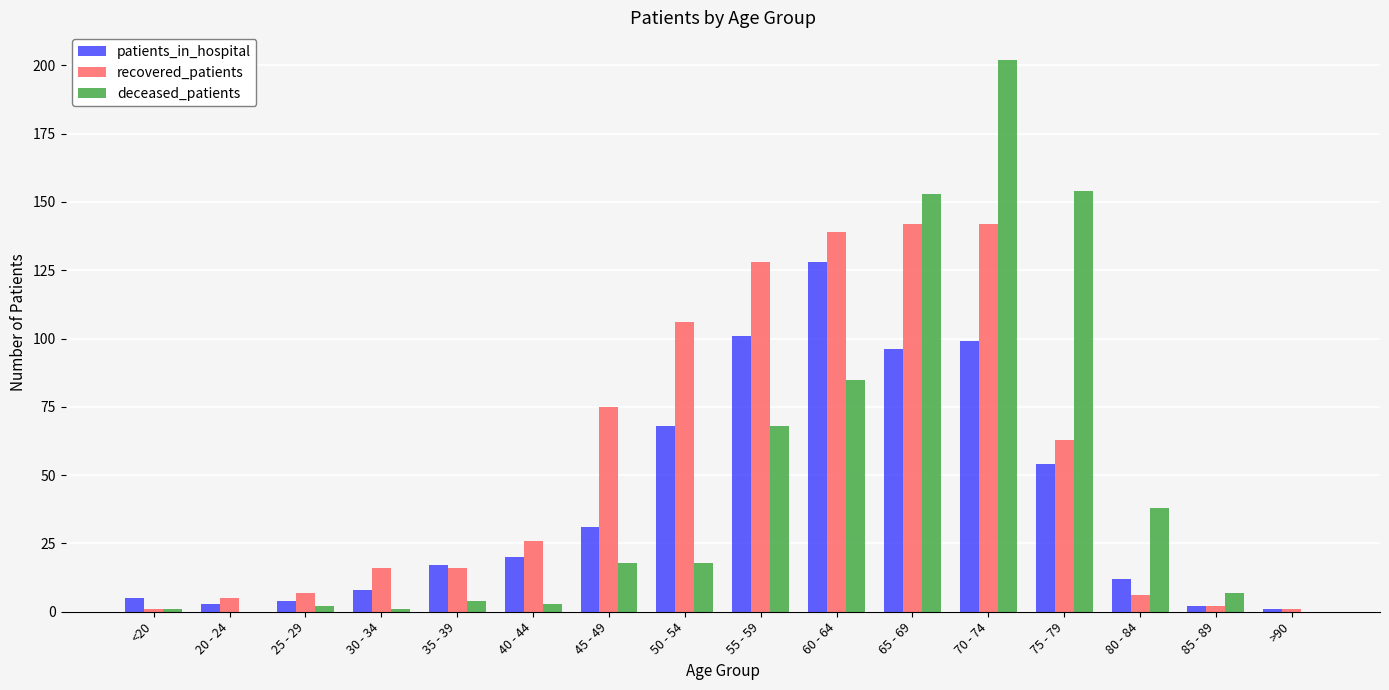

What is the total value across all series at 60 - 64?

352